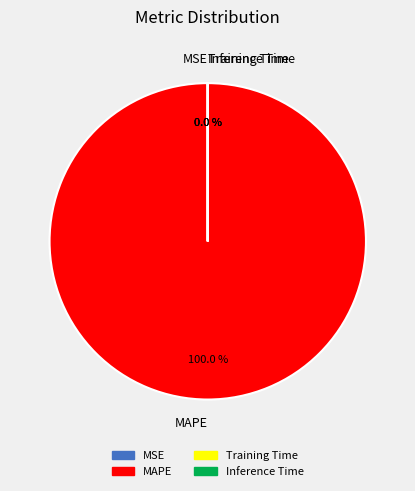

True or false: Inference Time accounts for 0% of the total.

True